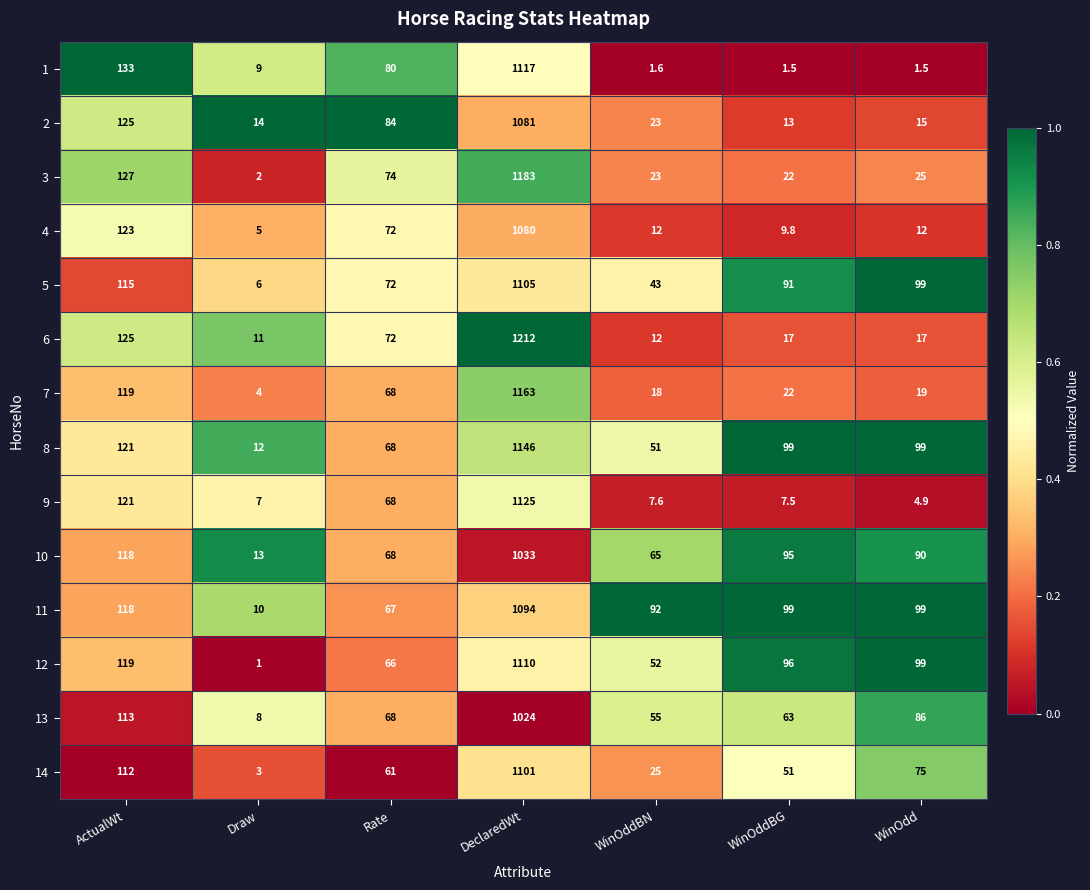

True or false: 4 has a value of 123.0 at ActualWt.

True